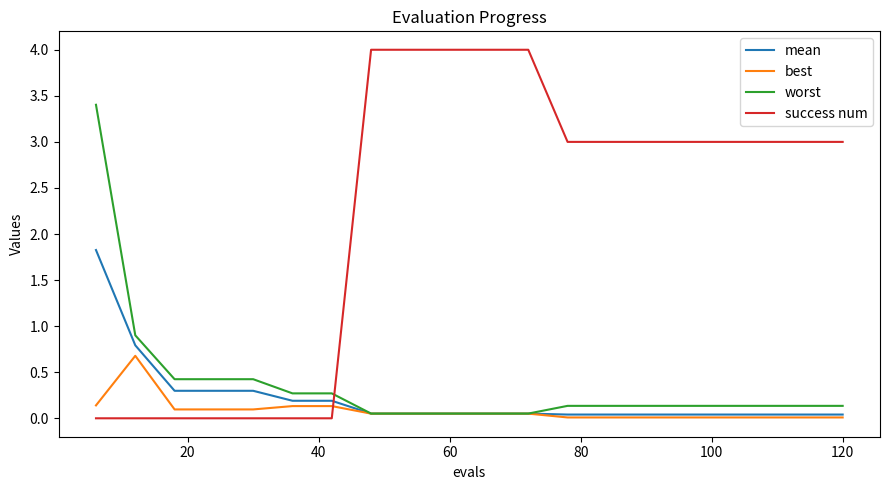

Which series has the widest spread of values?

success num